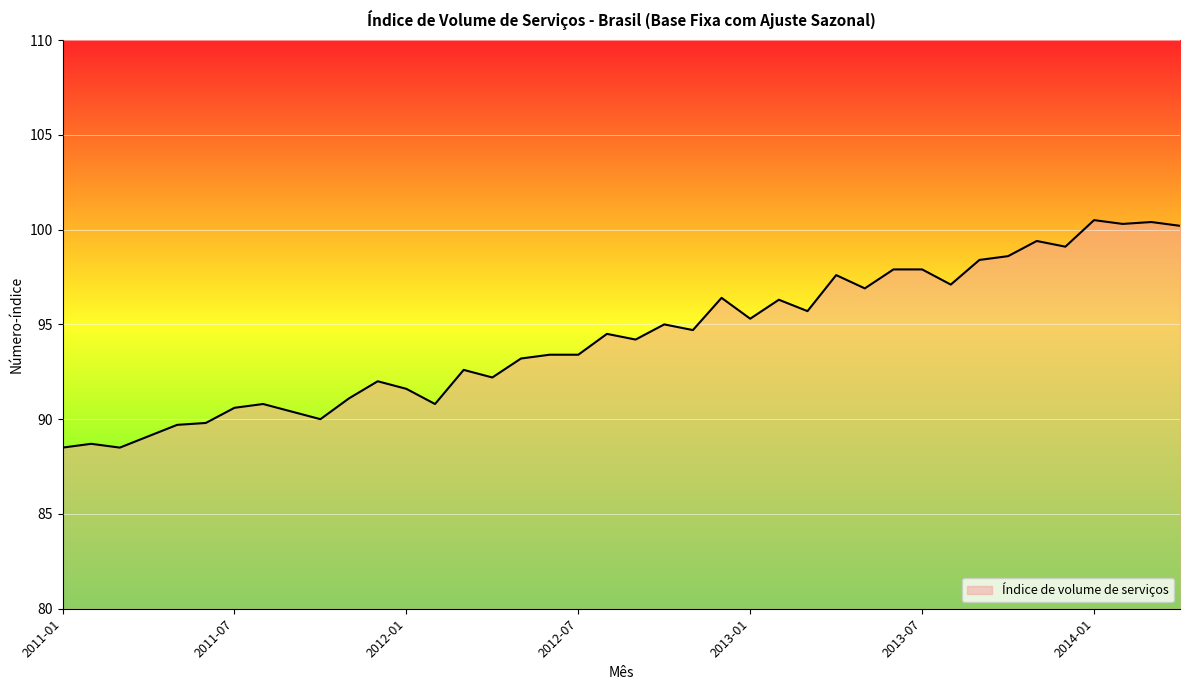

What is the difference between the maximum and minimum values?

12.0